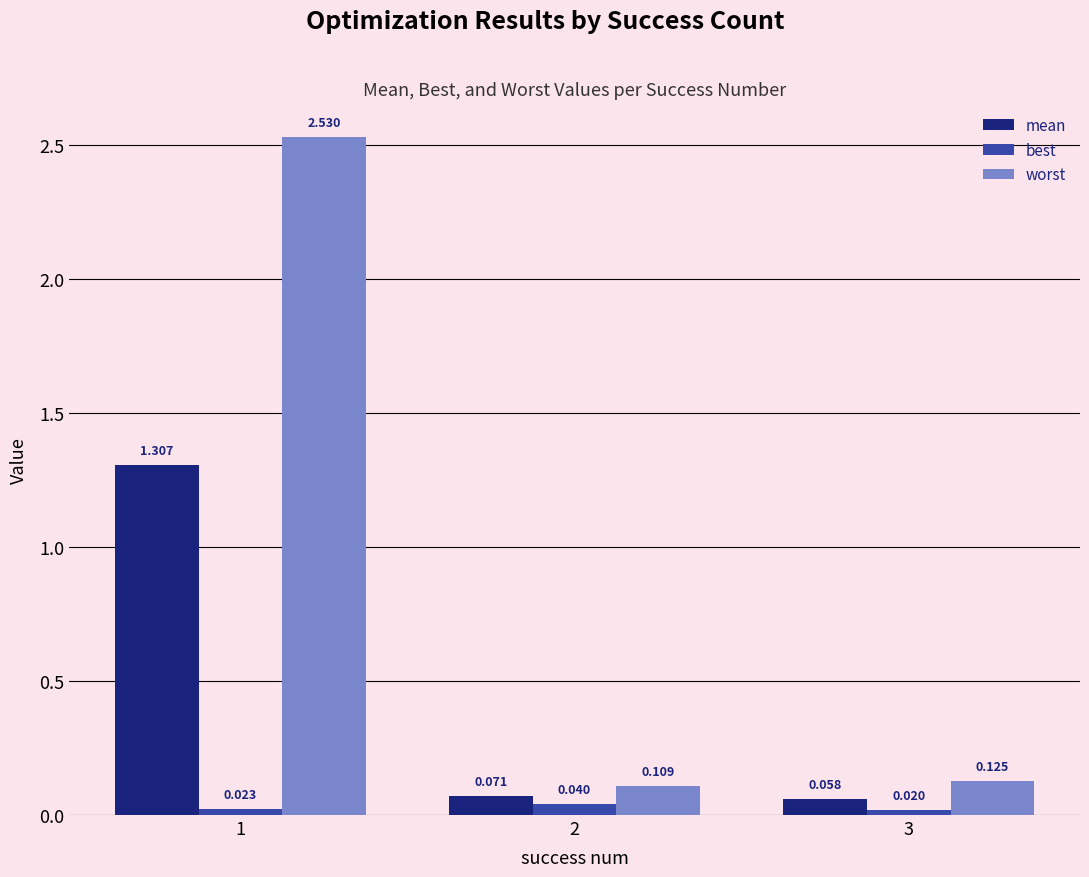

Which series changed the most between 1 and 3?

worst